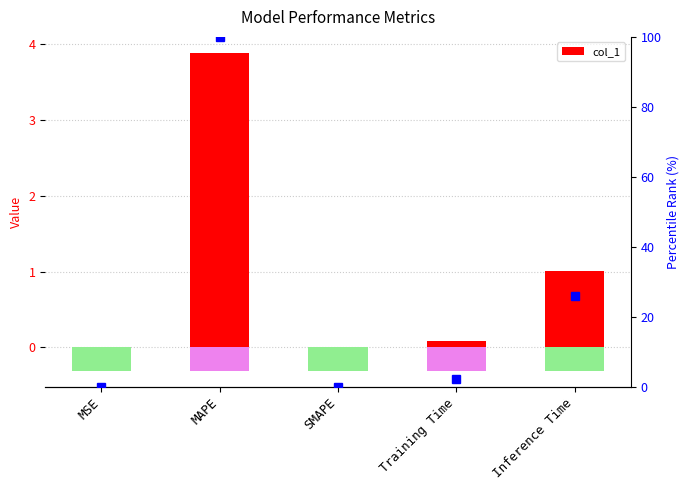

Reading left to right, extract all data points from this chart.

0.0	3.9	0.0	0.1	1.0